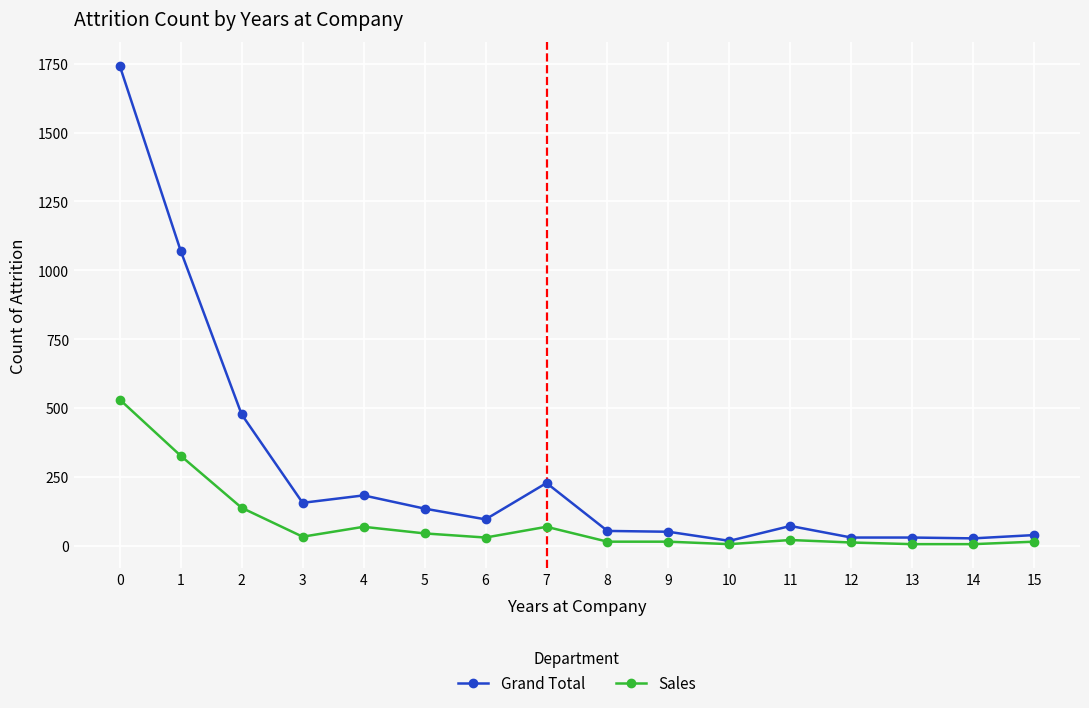

True or false: Grand Total has a value of 54 at 8.

True